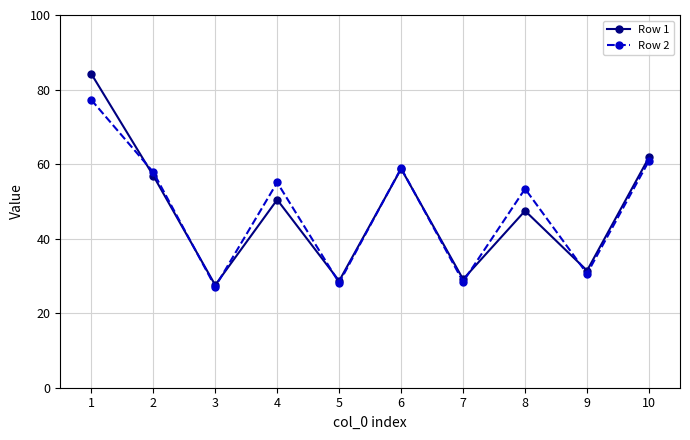

Which series ends up on top after the final intersection of Row 1 and Row 2?

Row 1